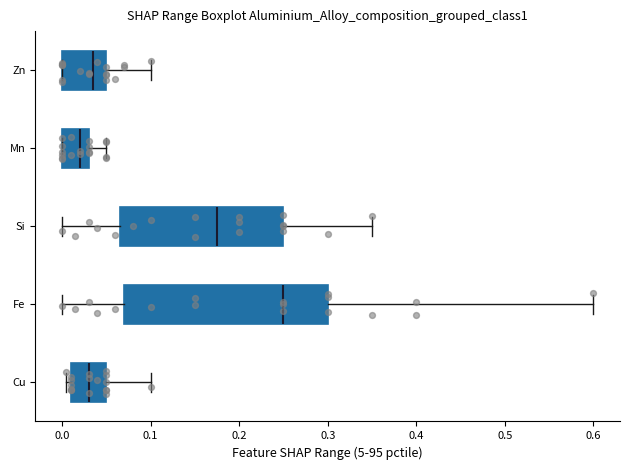

Comparing the boxes themselves (not the whiskers), which one is the widest?

Fe